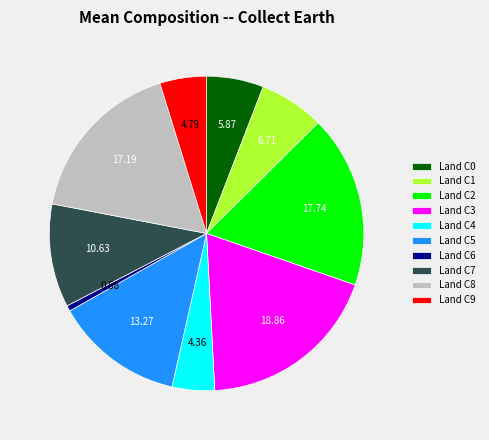

Which has a higher value, Land C5 or Land C0?

Land C5